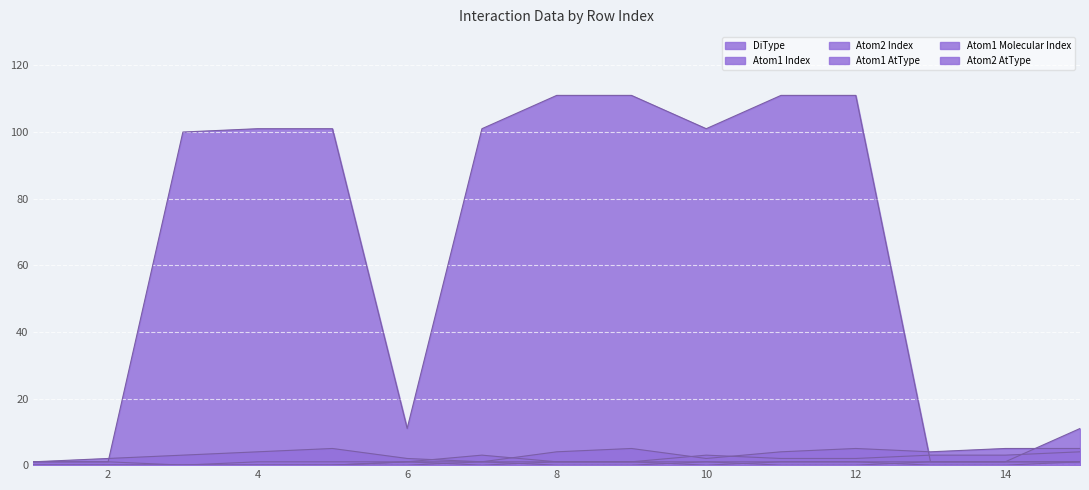

What is the value of the Atom2 Index point at the 10th from the left?

2